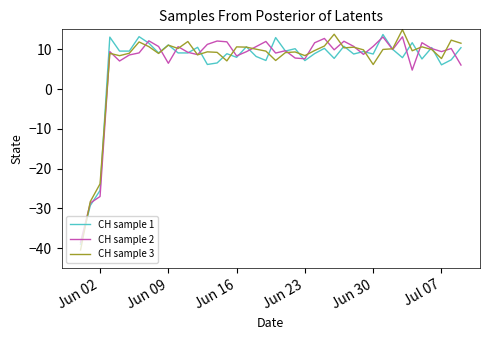

What is the minimum value shown in the chart?

-40.4